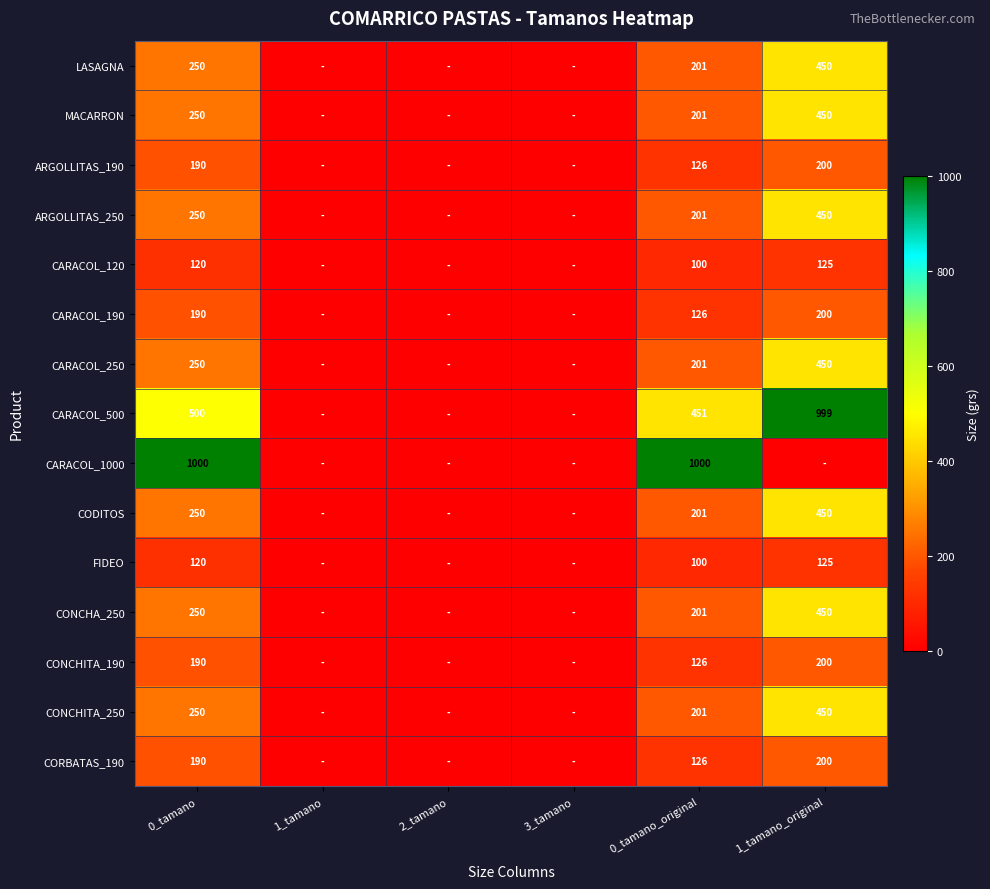

True or false: LASAGNA has a value of 250 at 0_tamano.

True